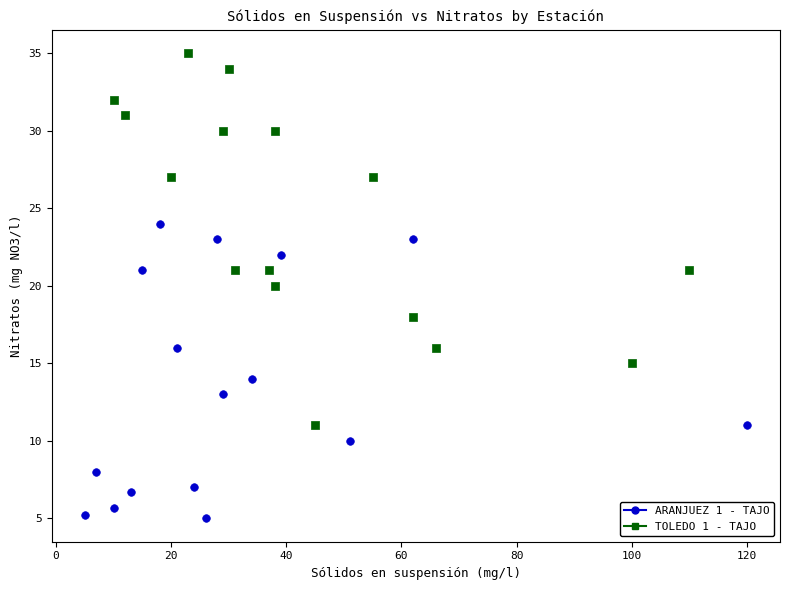

Which series has the widest spread of Y values?

TOLEDO 1 - TAJO